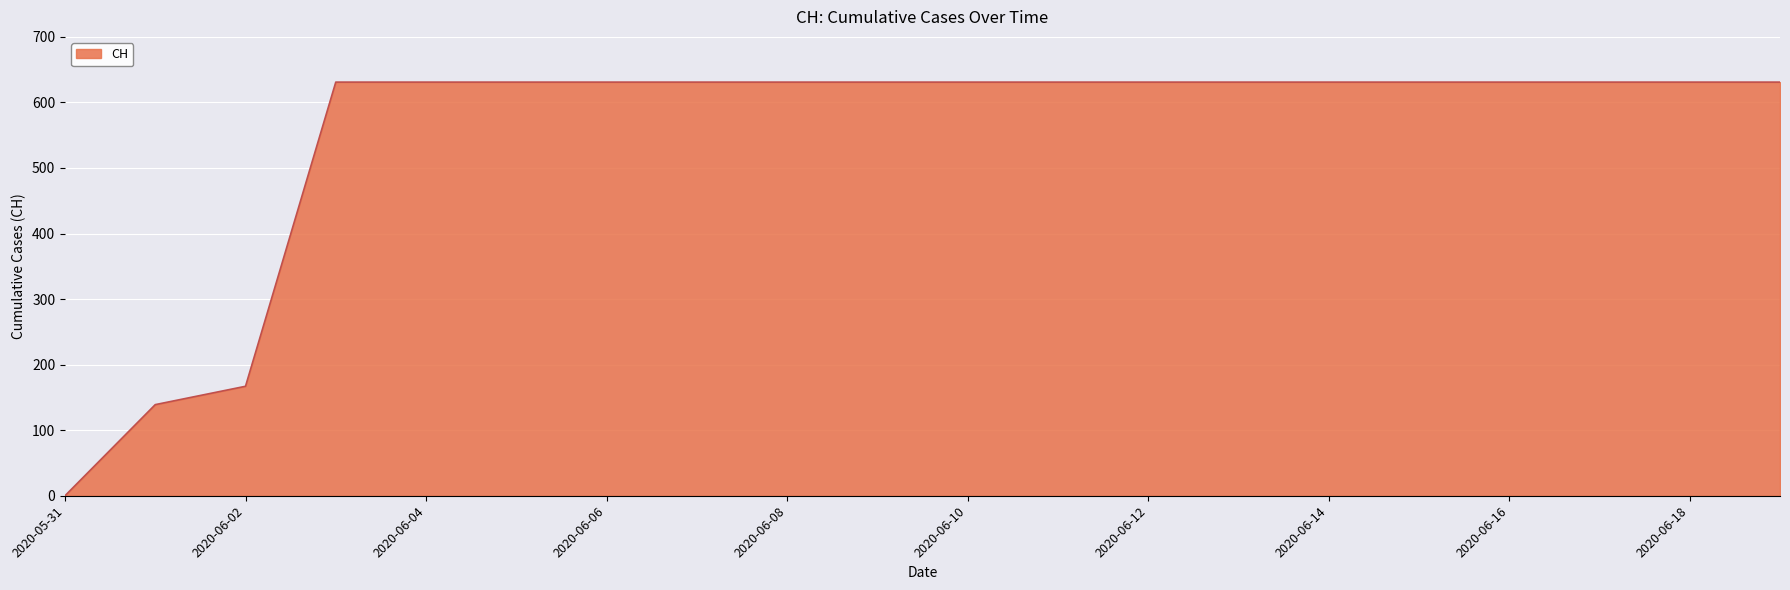

What is the maximum value shown in the chart?

631